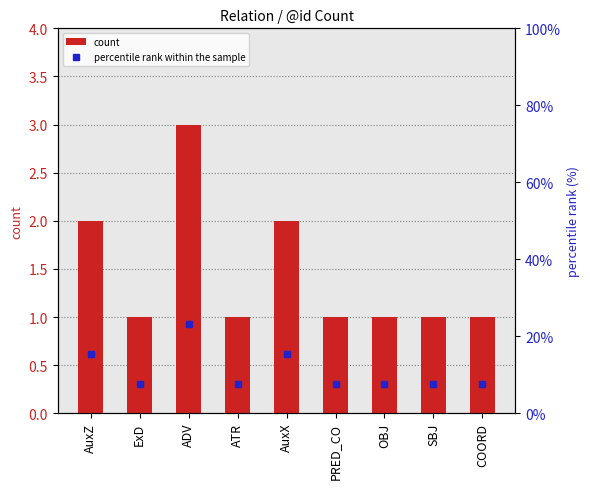

What is the maximum value for percentile rank within the sample?

23.1